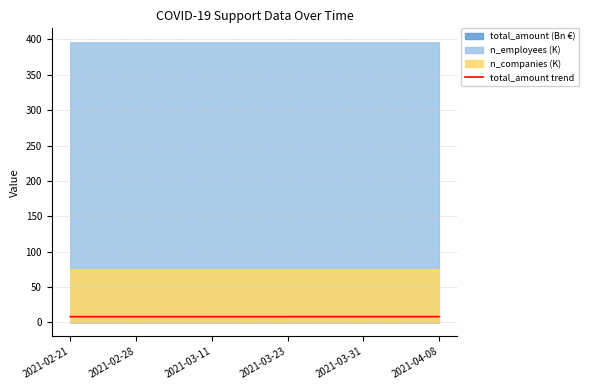

What is the value of the 4th point from the left?

8.1